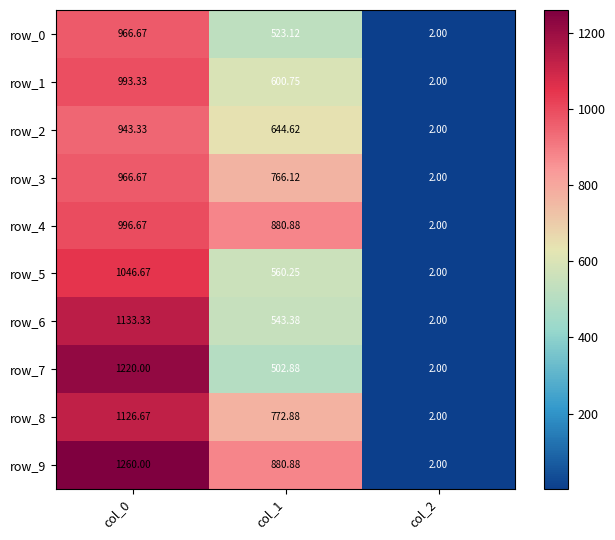

Is the value of row_2 at col_2 greater than the value of row_0 at col_1?

No